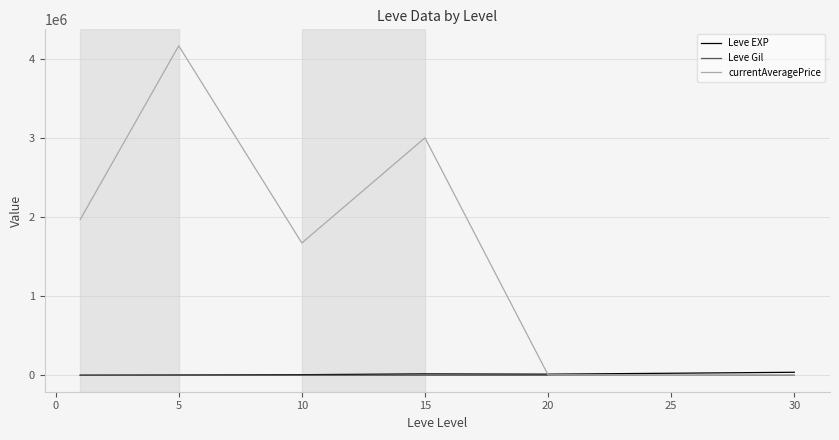

What are all the series names shown in the legend?

Leve EXP, Leve Gil, currentAveragePrice